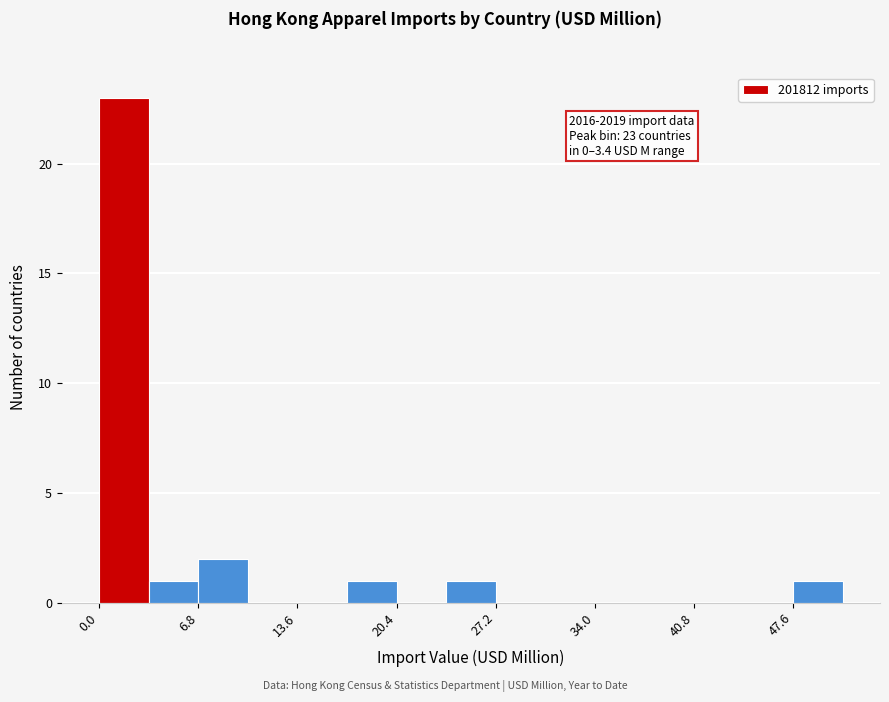

Around what value on the x-axis is the tallest bar? Give the approximate position of its centre, as read against the axis.

2